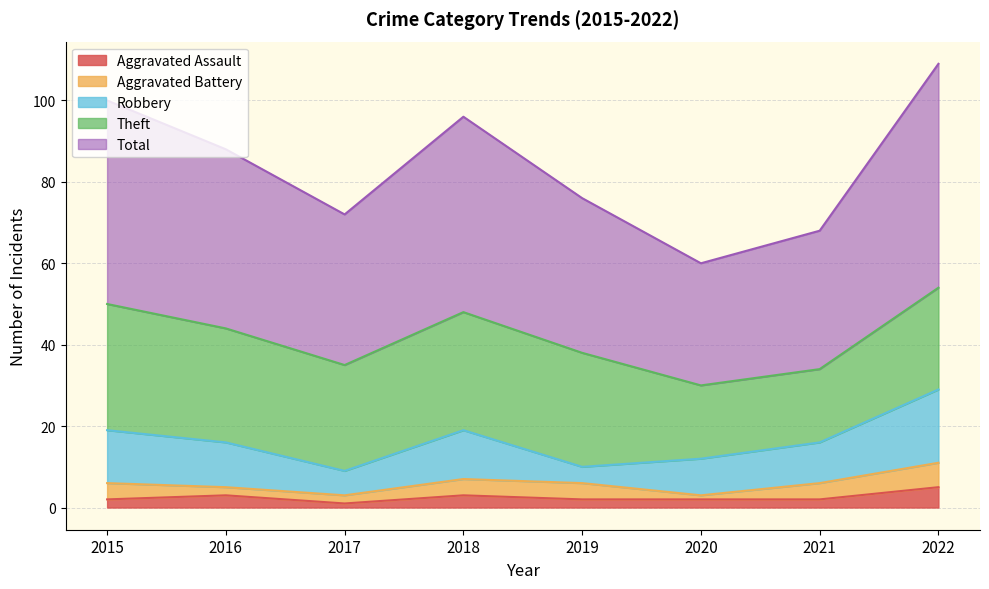

Count the number of categories in the chart.

8